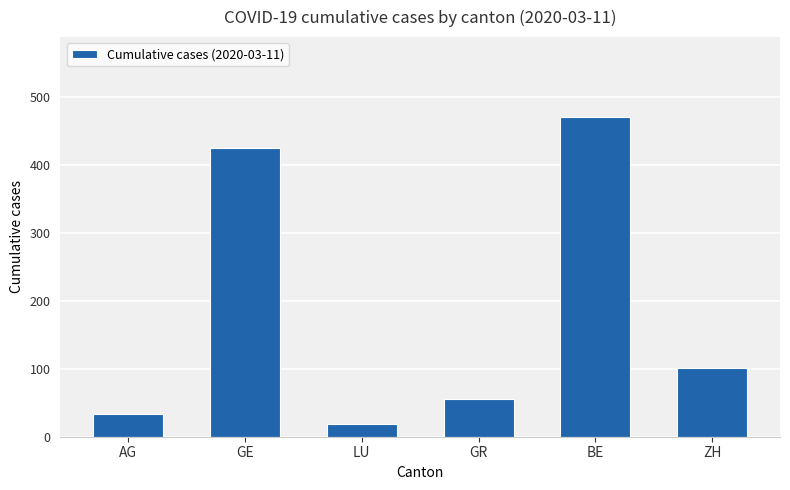

List the labels in order of value, smallest first.

LU, AG, GR, ZH, GE, BE